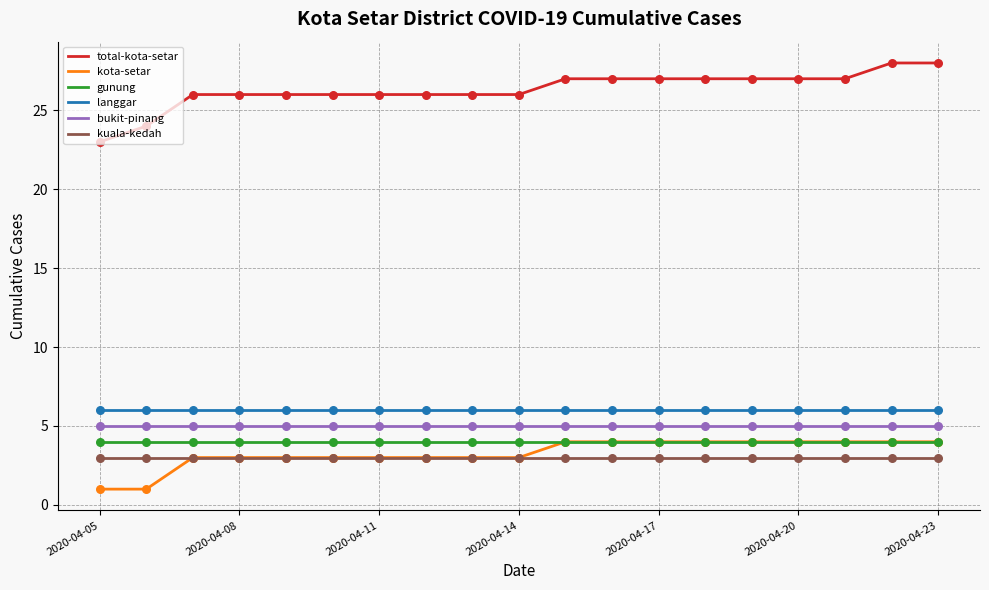

Which series has the largest range (max minus min)?

total-kota-setar